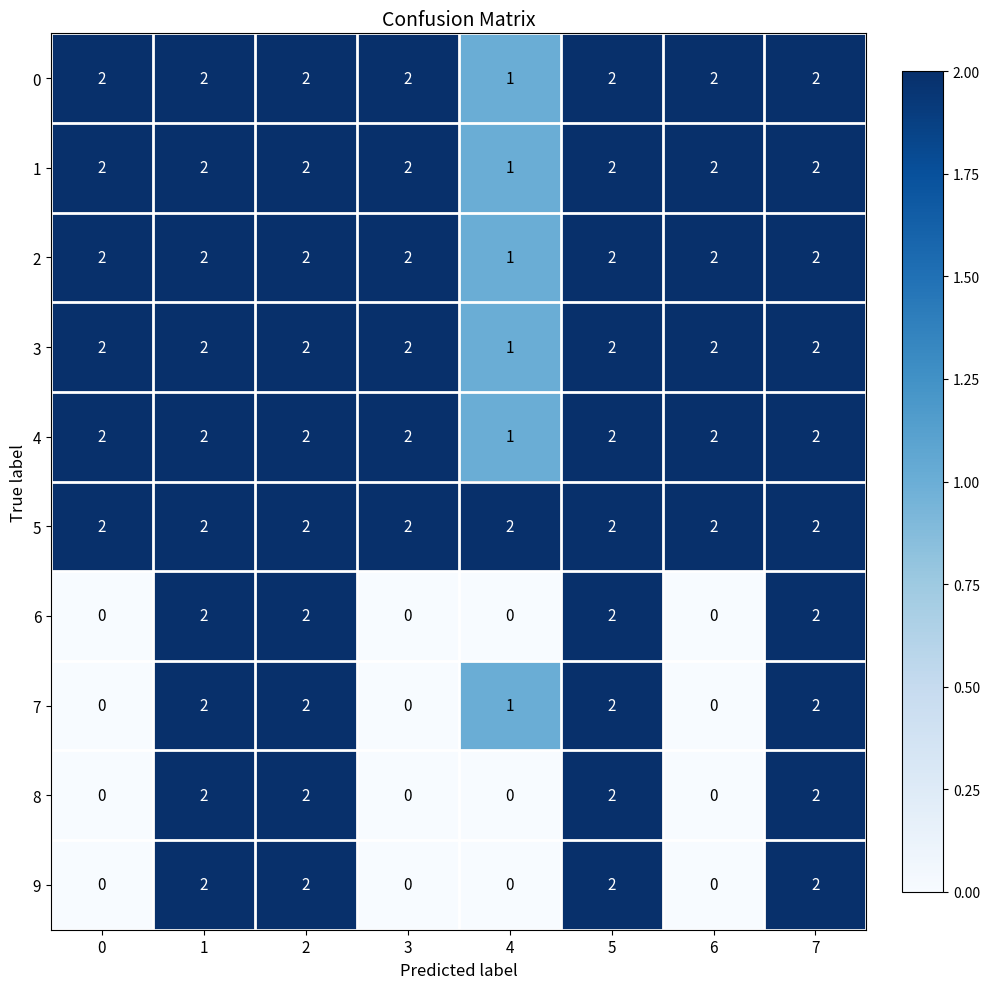

Where is 7 nearest to the value 1?

4